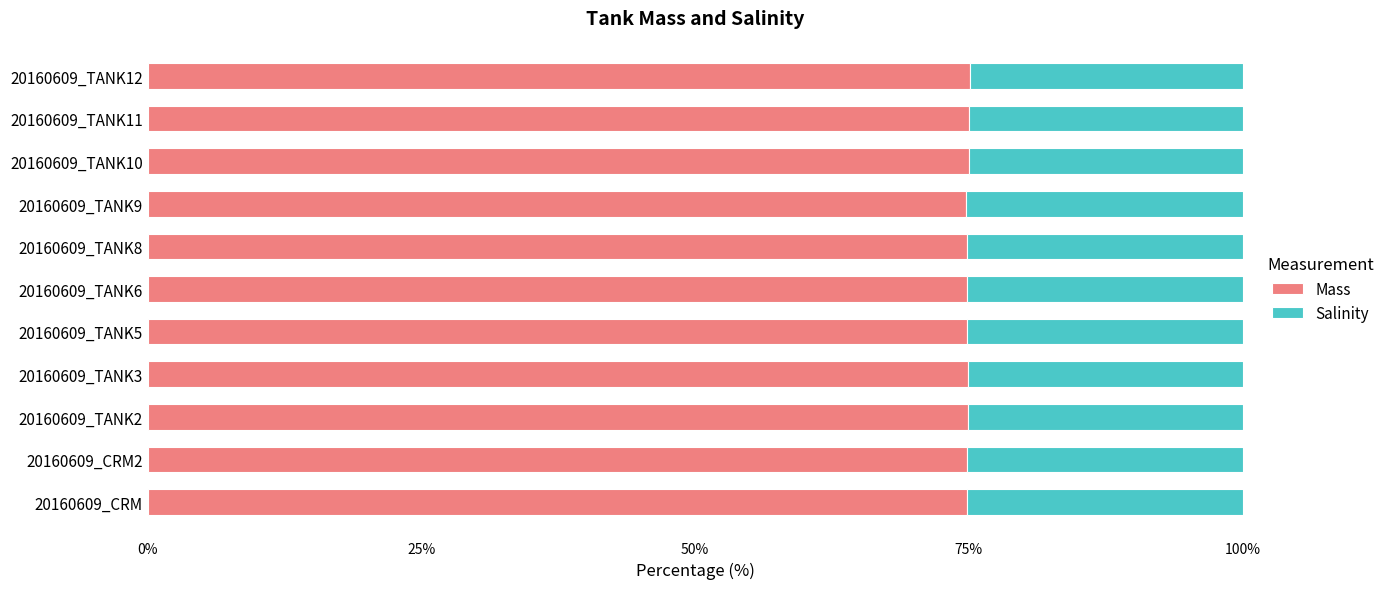

Is it true that Mass equals 75.1 at 20160609_TANK12?

True